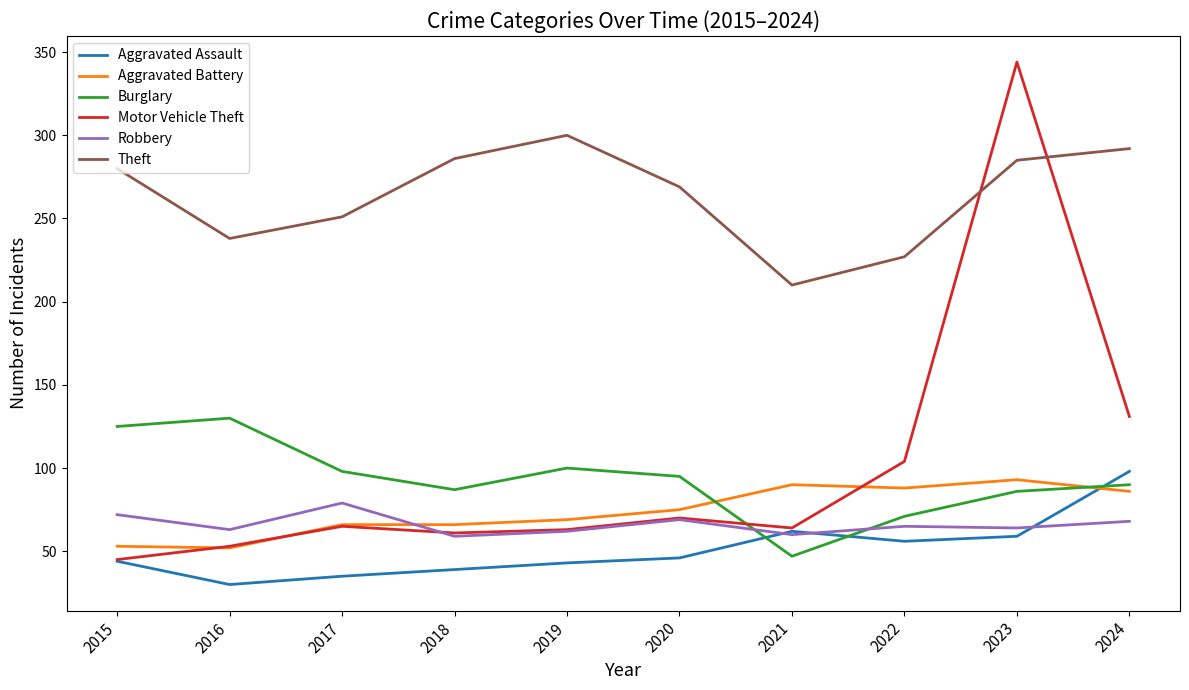

True or false: Burglary has a value of 112 at 2022.

False